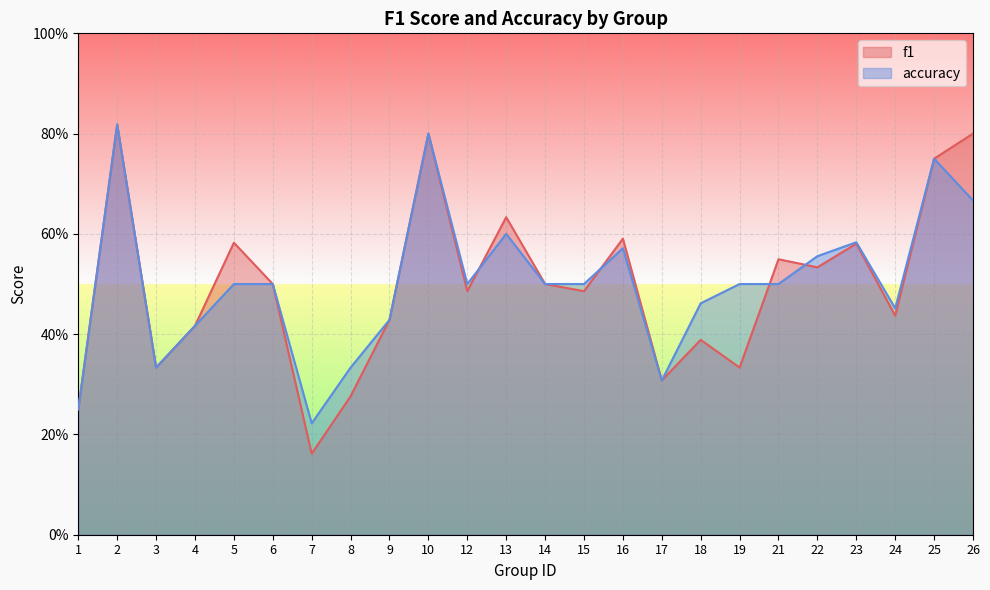

Does the chart display data point markers on the line(s)?

No